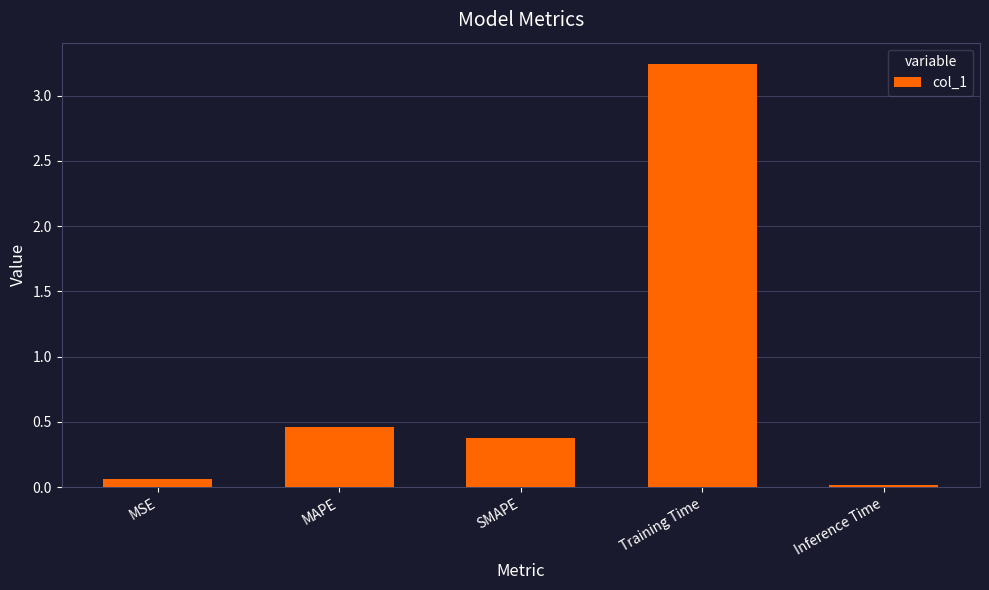

What is the label of the 5th bar from the left?

Inference Time